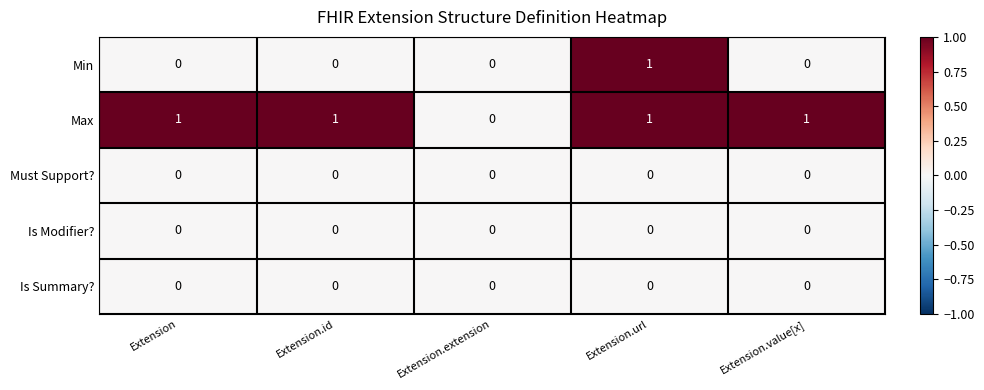

Reading right to left, extract all data points from this chart.

Min: Extension.value[x]=0	Extension.url=1	Extension.extension=0	Extension.id=0	Extension=0
Max: Extension.value[x]=1	Extension.url=1	Extension.extension=0	Extension.id=1	Extension=1
Must Support?: Extension.value[x]=0	Extension.url=0	Extension.extension=0	Extension.id=0	Extension=0
Is Modifier?: Extension.value[x]=0	Extension.url=0	Extension.extension=0	Extension.id=0	Extension=0
Is Summary?: Extension.value[x]=0	Extension.url=0	Extension.extension=0	Extension.id=0	Extension=0